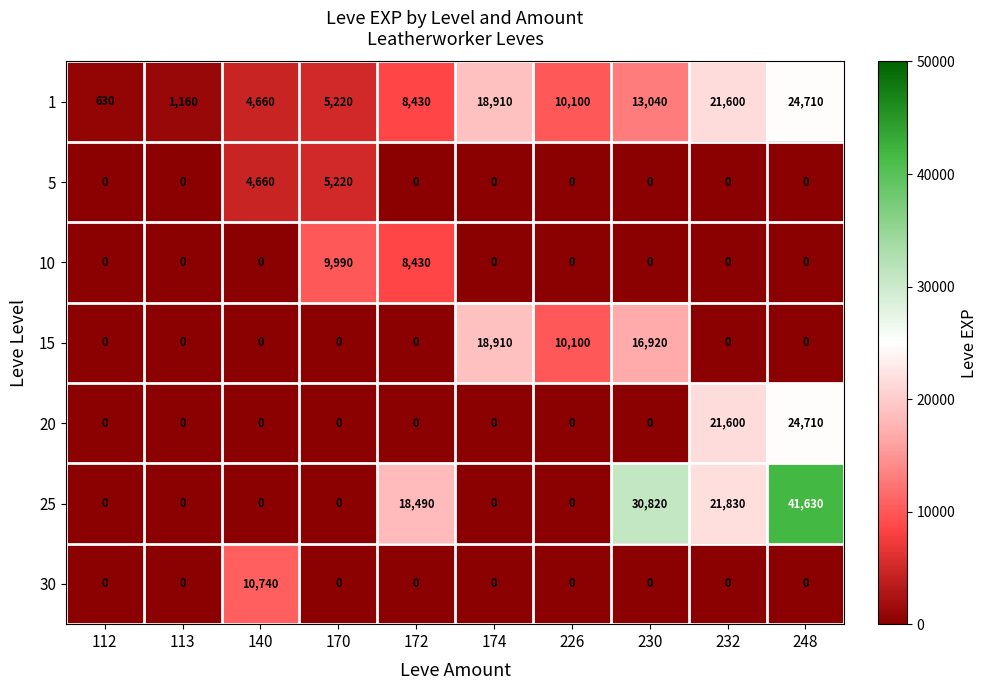

At which category is the sum across all series the highest?

248